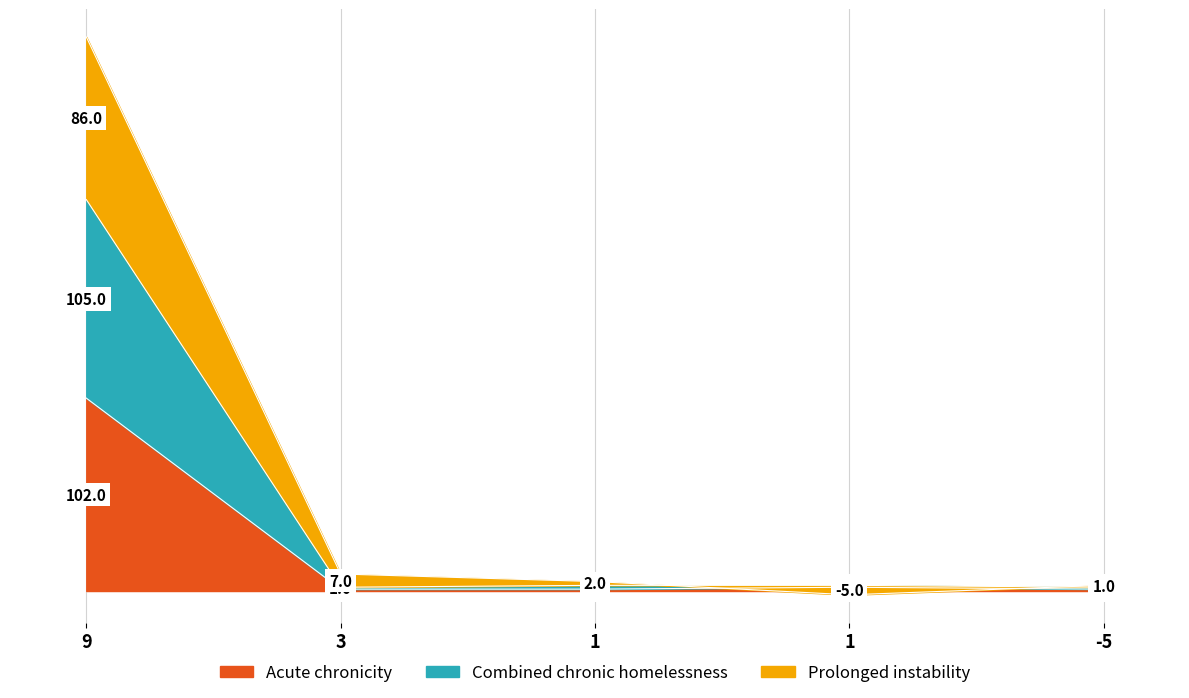

Count the number of categories in the chart.

5